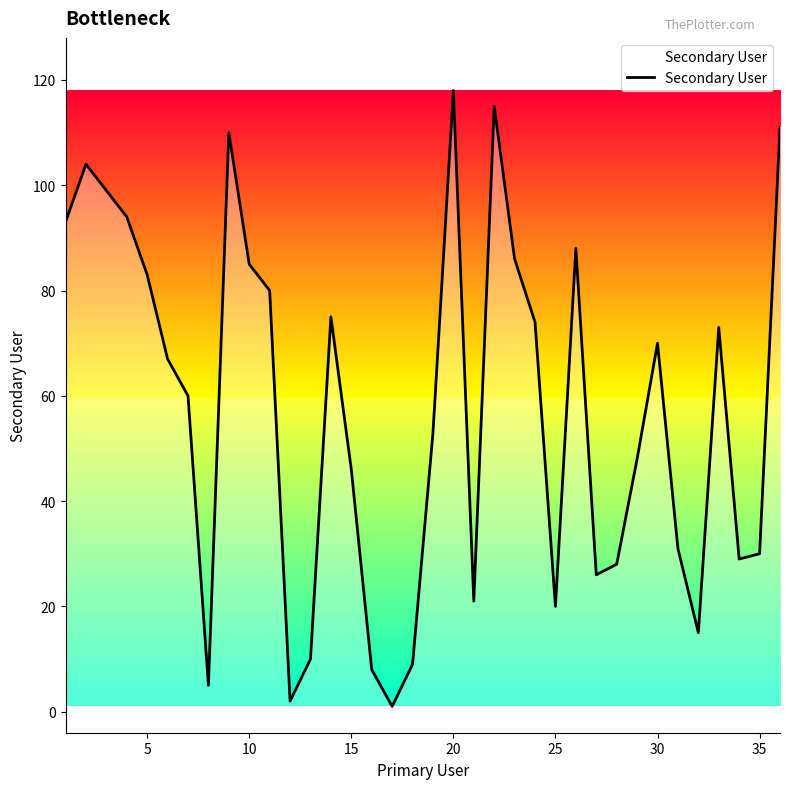

Reading left to right, what are all the values shown in this chart?

93	104	99	94	83	67	60	5	110	85	80	2	10	75	46	8	1	9	53	118	21	115	86	74	20	88	26	28	48	70	31	15	73	29	30	111